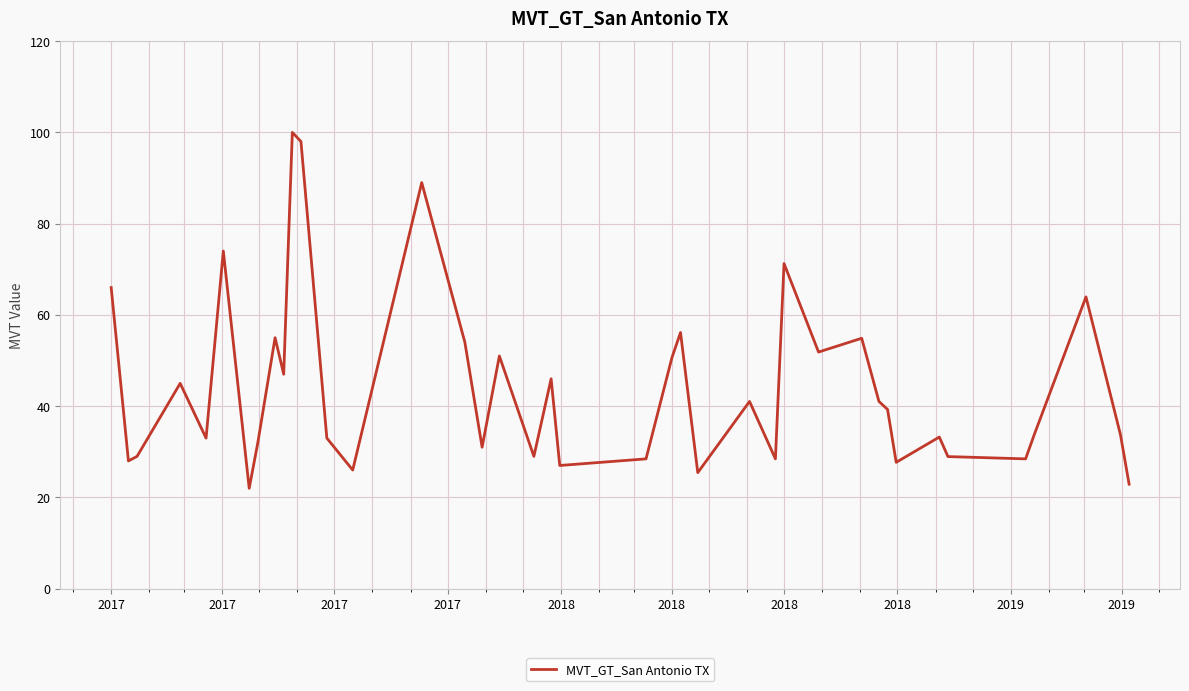

What is the difference between the maximum and minimum values?

78.0